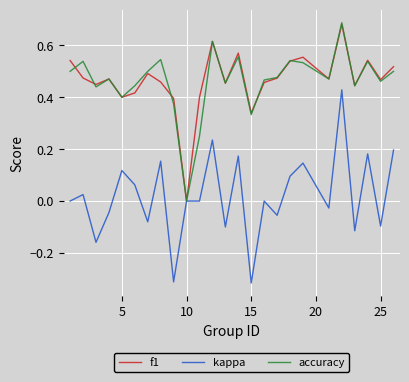

Which series has the largest range (max minus min)?

kappa